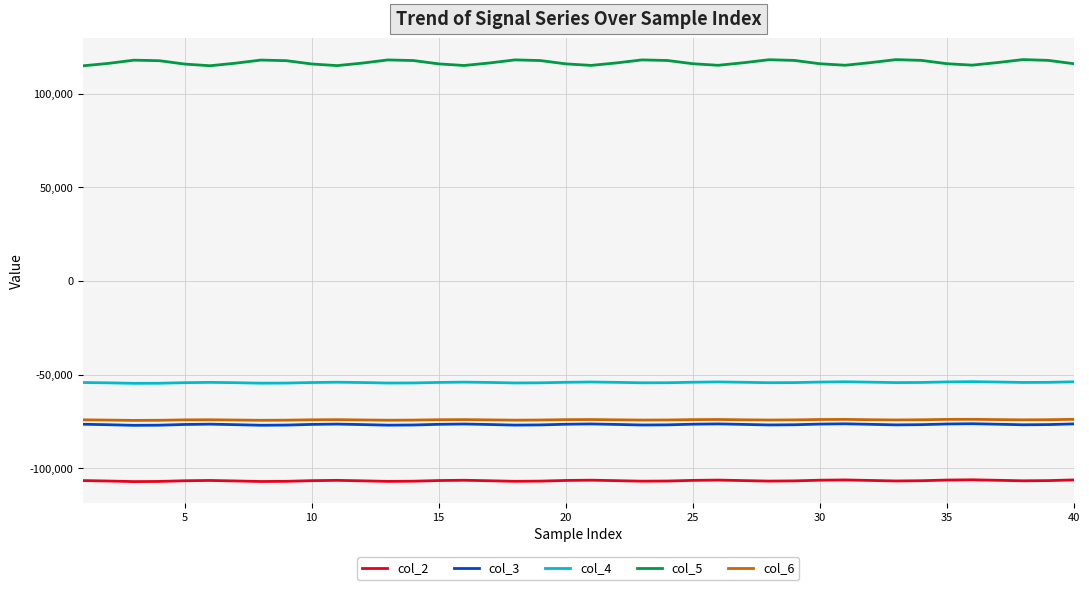

Which series has the largest range (max minus min)?

col_5